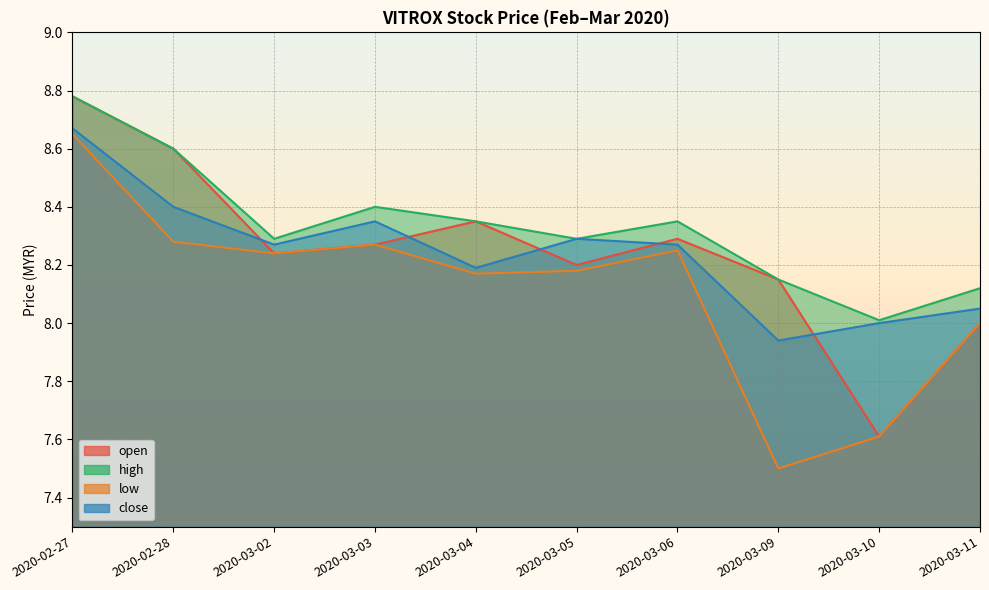

What is the difference between the second highest and minimum values in the low series?

0.8